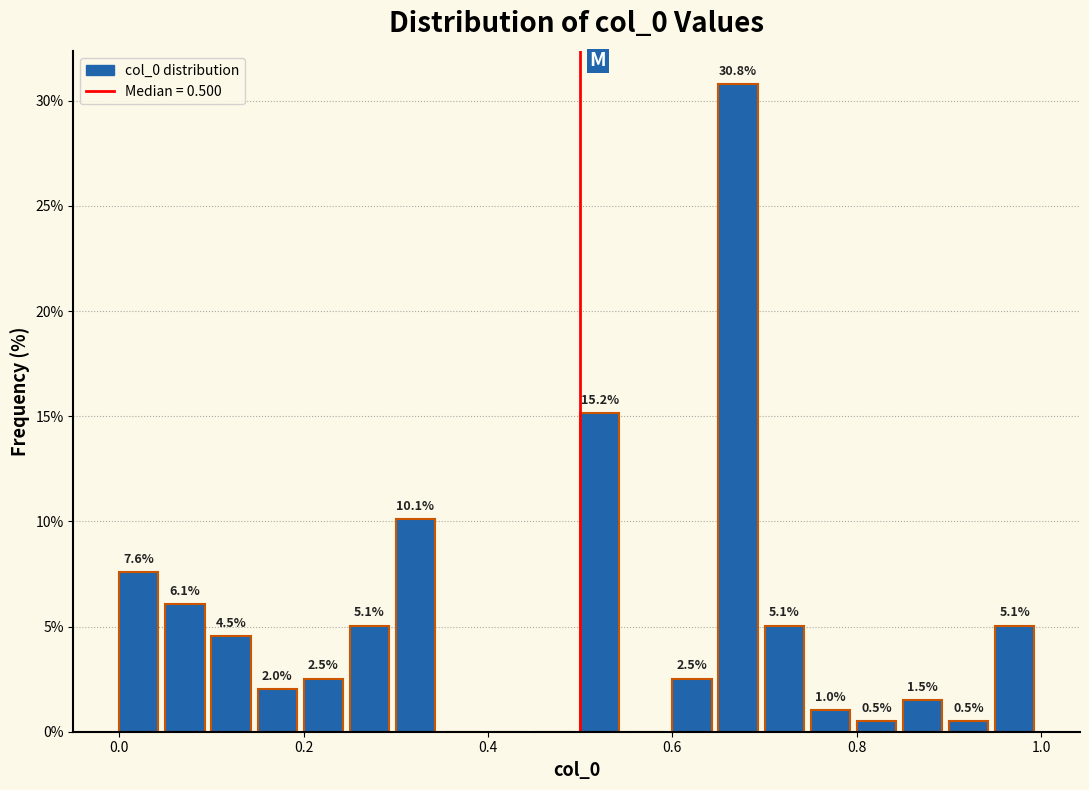

Around what value on the x-axis is the tallest bar? Give the approximate position of its centre, as read against the axis.

0.68